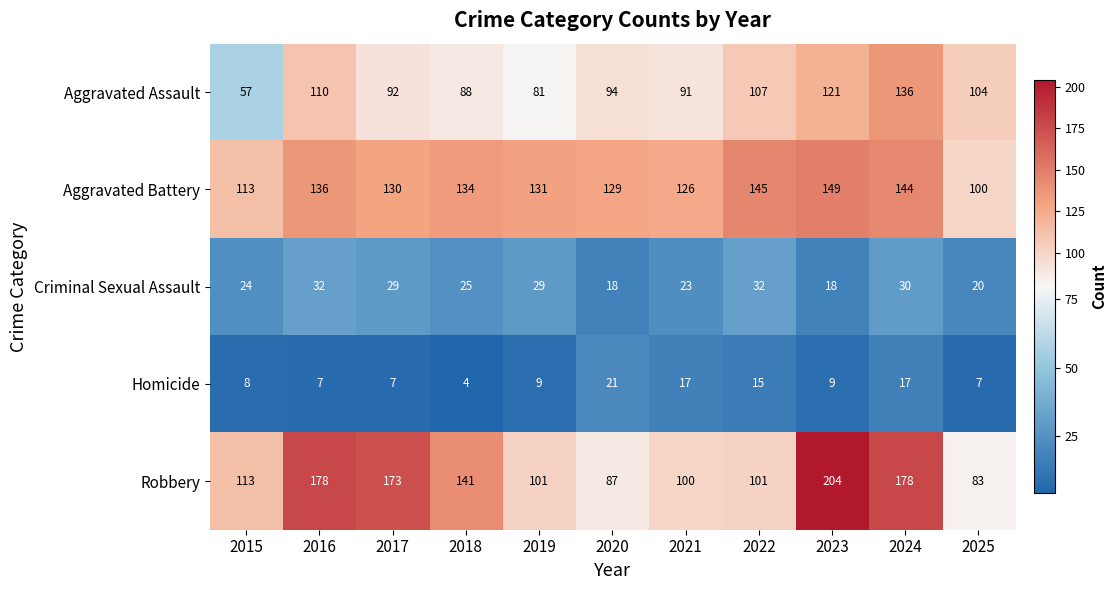

What is the sum of all Aggravated Assault values?

1081